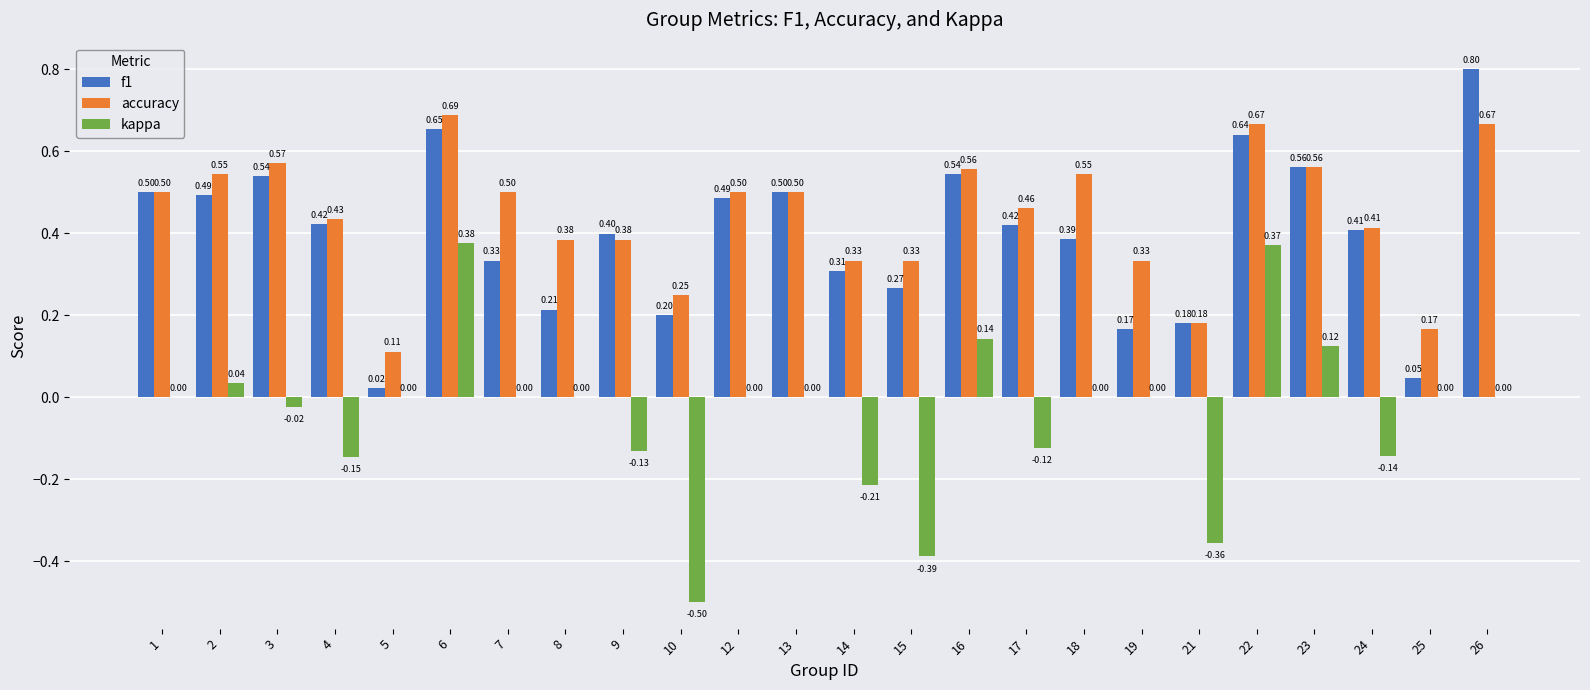

What is the sum of the f1 values at 6 and 9?

1.1